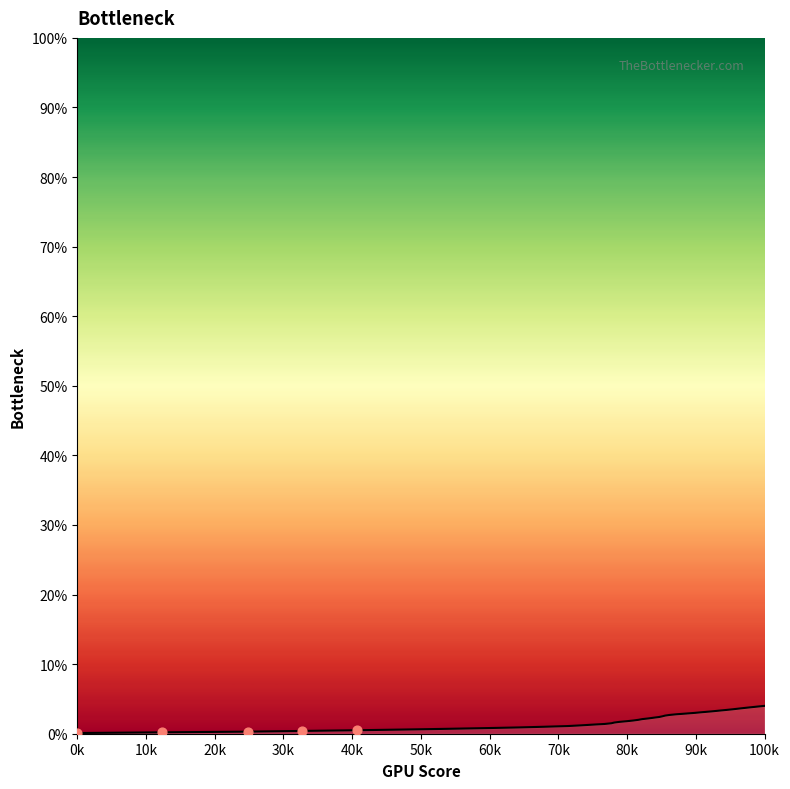

What is the difference between the maximum and minimum values?

3.9